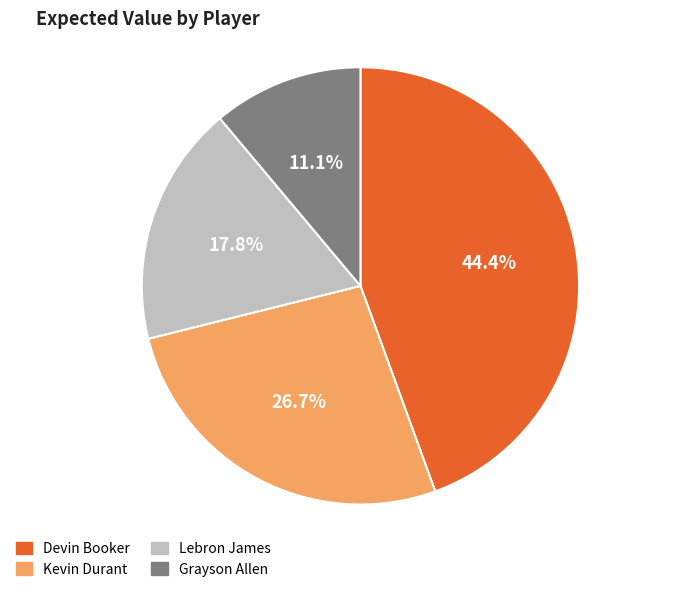

To the nearest percent, what percentage of the pie is Lebron James?

18%